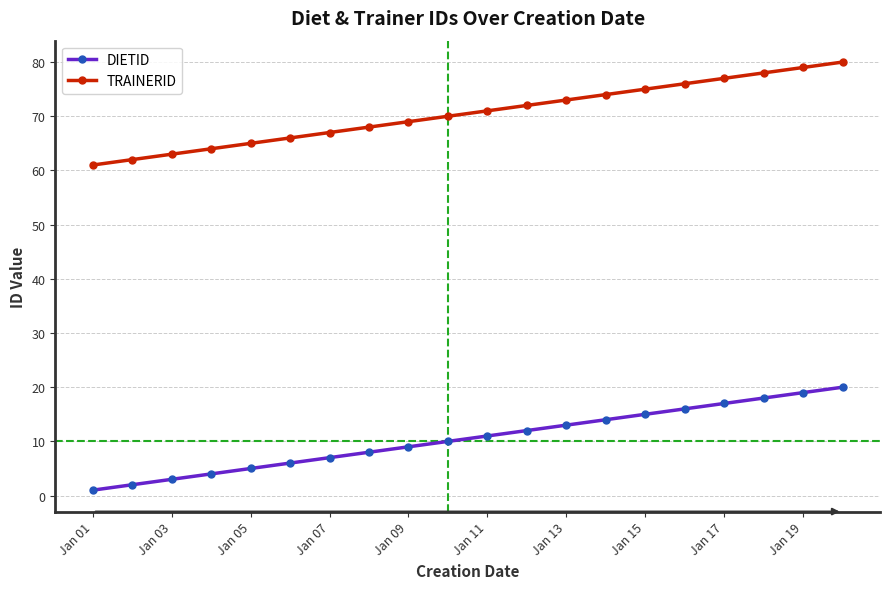

What is the highest value of the TRAINERID series?

80